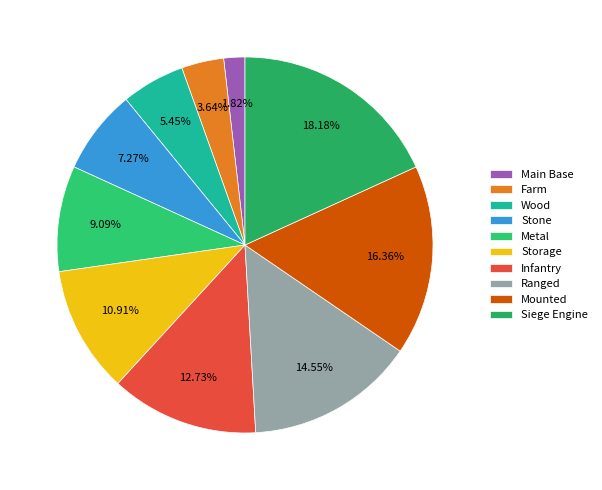

Does Farm represent more than half of the total?

No